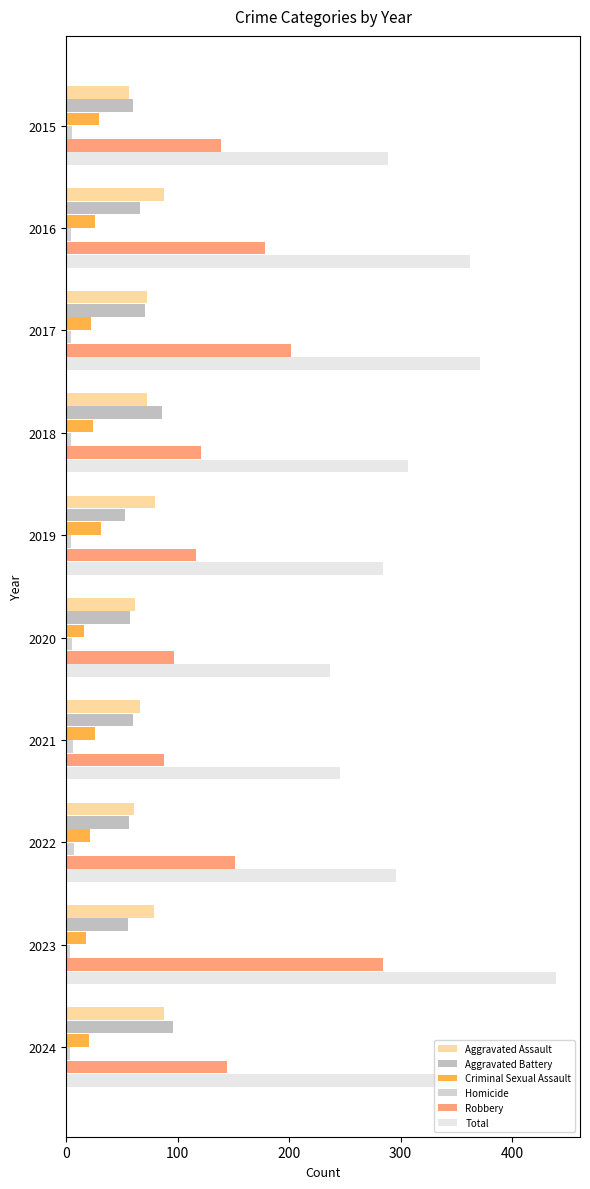

What are all the series names shown in the legend?

Aggravated Assault, Aggravated Battery, Criminal Sexual Assault, Homicide, Robbery, Total